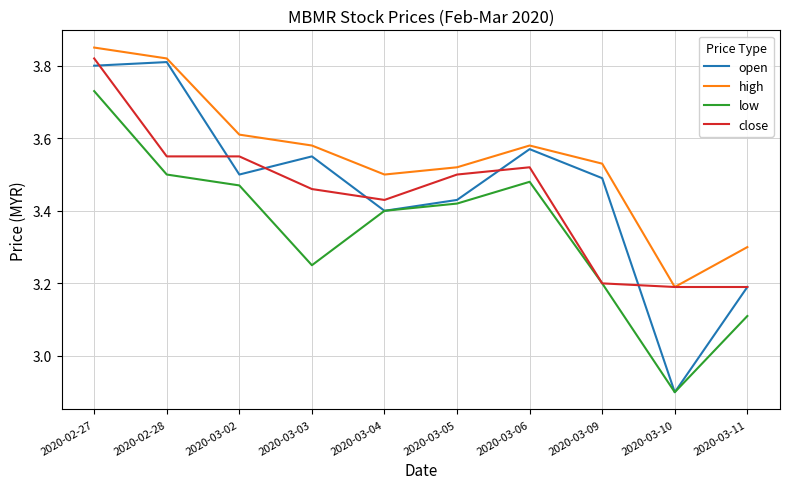

Rank the categories by low value from lowest to highest.

2020-03-10, 2020-03-11, 2020-03-09, 2020-03-03, 2020-03-04, 2020-03-05, 2020-03-02, 2020-03-06, 2020-02-28, 2020-02-27